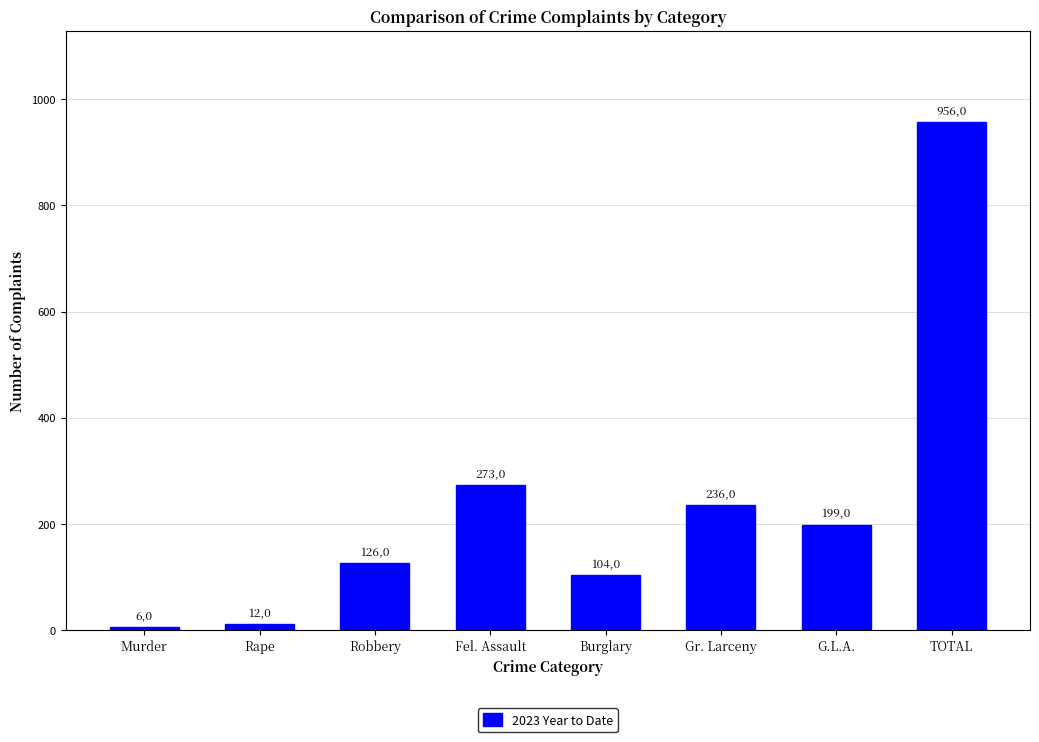

List the labels in order of value, smallest first.

Murder, Rape, Burglary, Robbery, G.L.A., Gr. Larceny, Fel. Assault, TOTAL